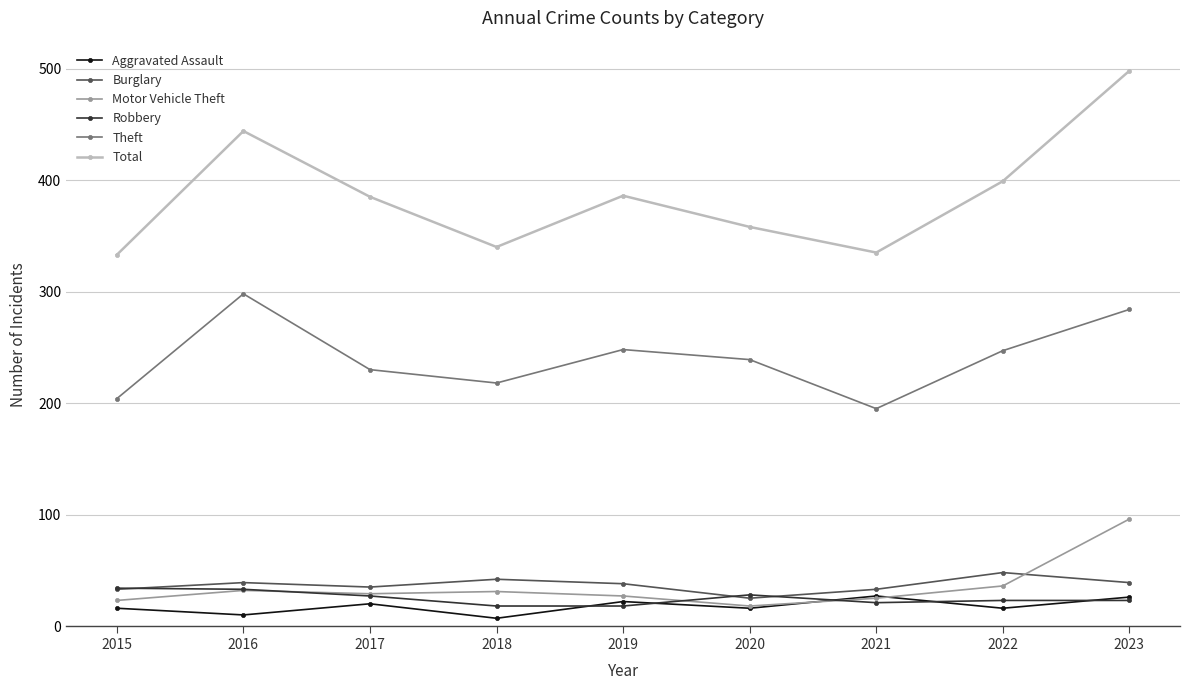

What is the value of the Aggravated Assault point at the 3rd from the left?

20